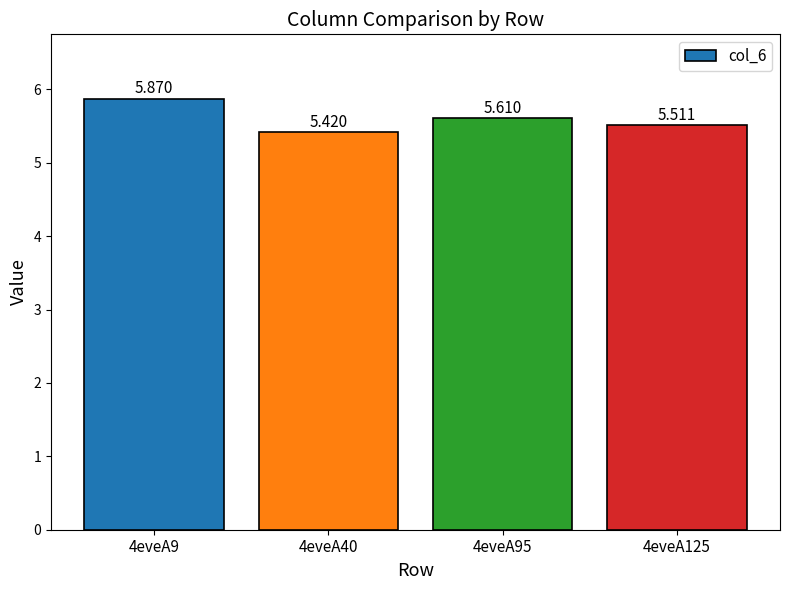

What is the greatest value displayed?

5.9